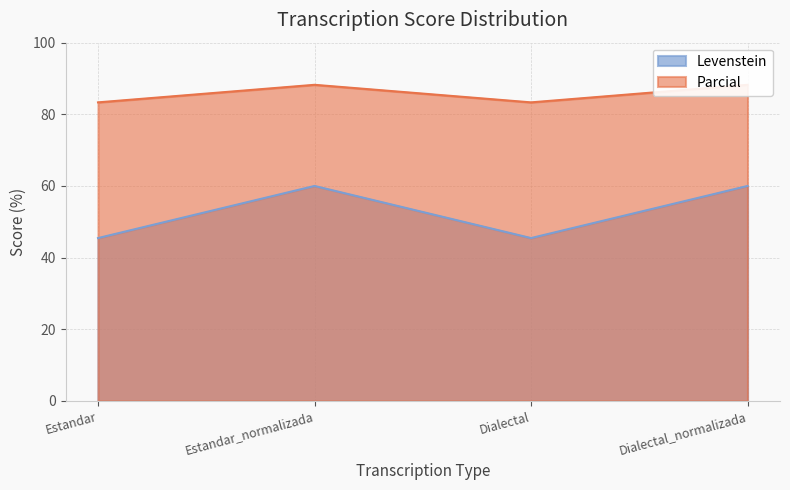

Which series has the widest spread of values?

Levenstein